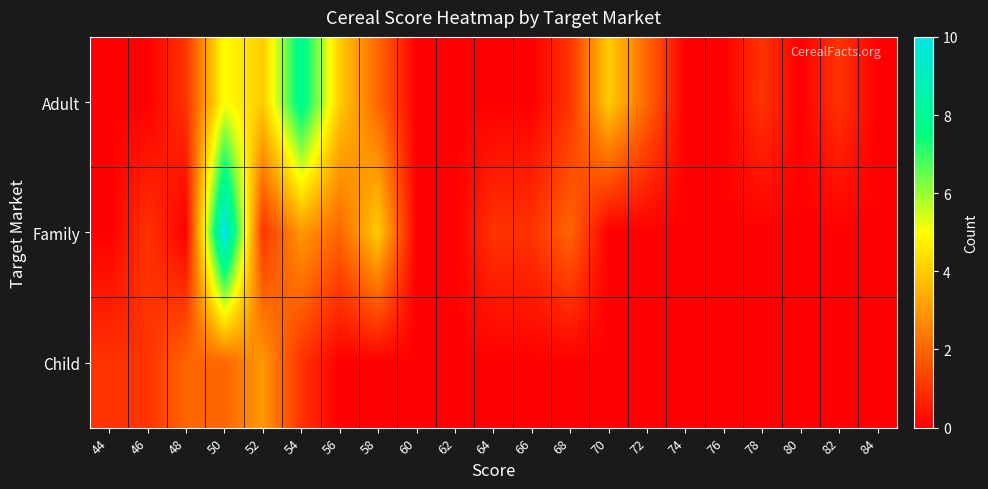

At 64, list the series in order from smallest to largest.

Adult, Child, Family